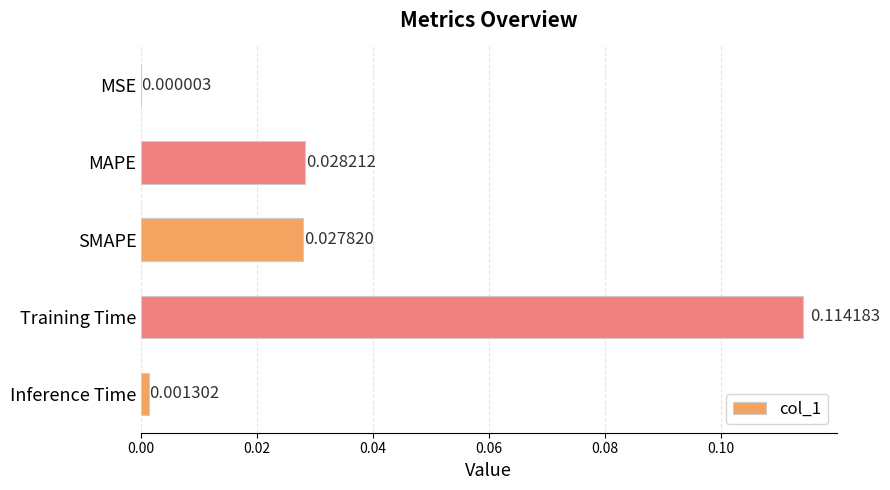

Where is the data nearest to the value 0?

MSE